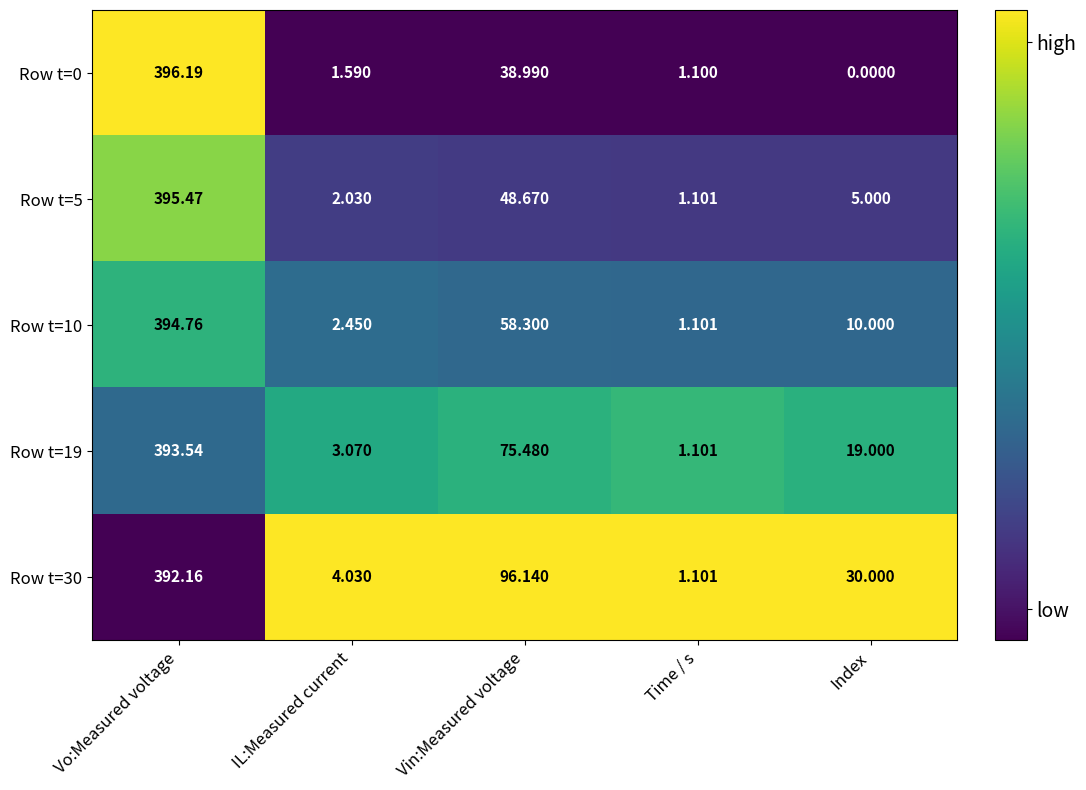

Which series has the largest total across all categories?

Row t=30